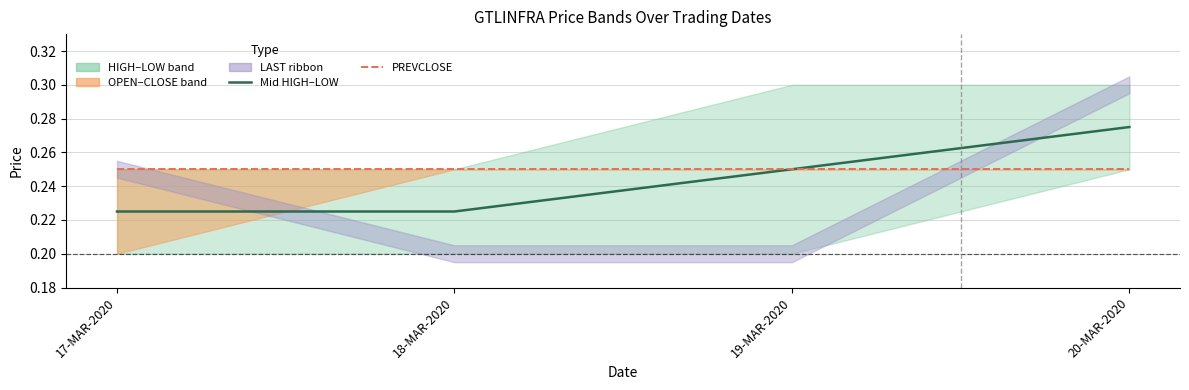

Is this an area chart (filled region under the line)?

No